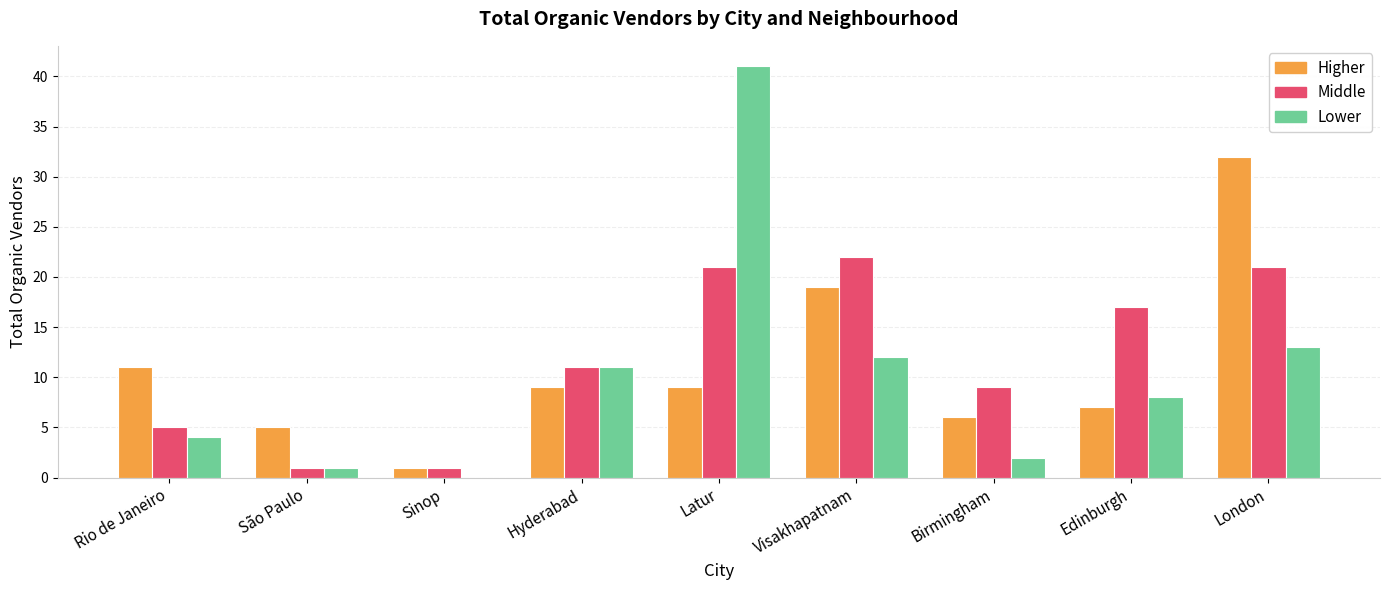

Reading left to right, extract all data points from this chart.

Higher: Rio de Janeiro=11	São Paulo=5	Sinop=1	Hyderabad=9	Latur=9	Visakhapatnam=19	Birmingham=6	Edinburgh=7	London=32
Middle: Rio de Janeiro=5	São Paulo=1	Sinop=1	Hyderabad=11	Latur=21	Visakhapatnam=22	Birmingham=9	Edinburgh=17	London=21
Lower: Rio de Janeiro=4	São Paulo=1	Sinop=0	Hyderabad=11	Latur=41	Visakhapatnam=12	Birmingham=2	Edinburgh=8	London=13